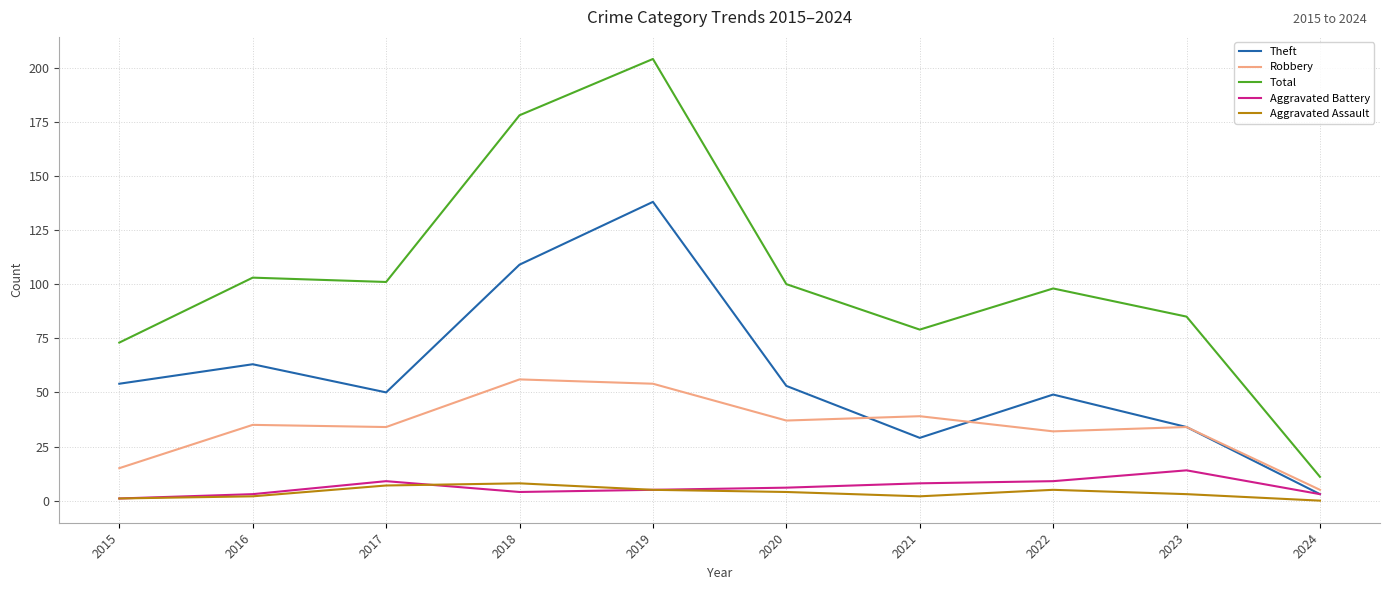

True or false: Theft and Total cross at least once.

False